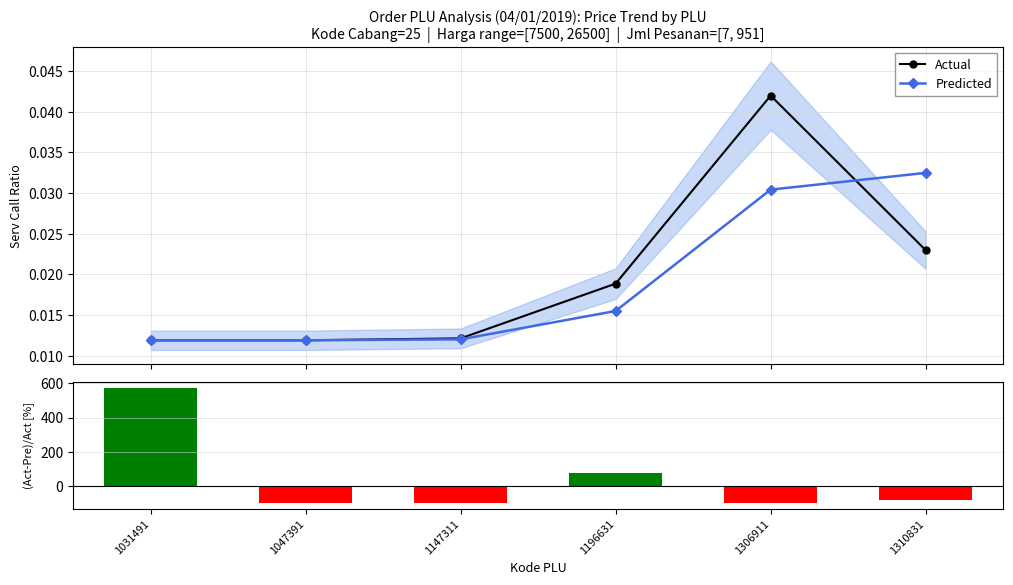

At how many categories does at least one series exceed 224?

1